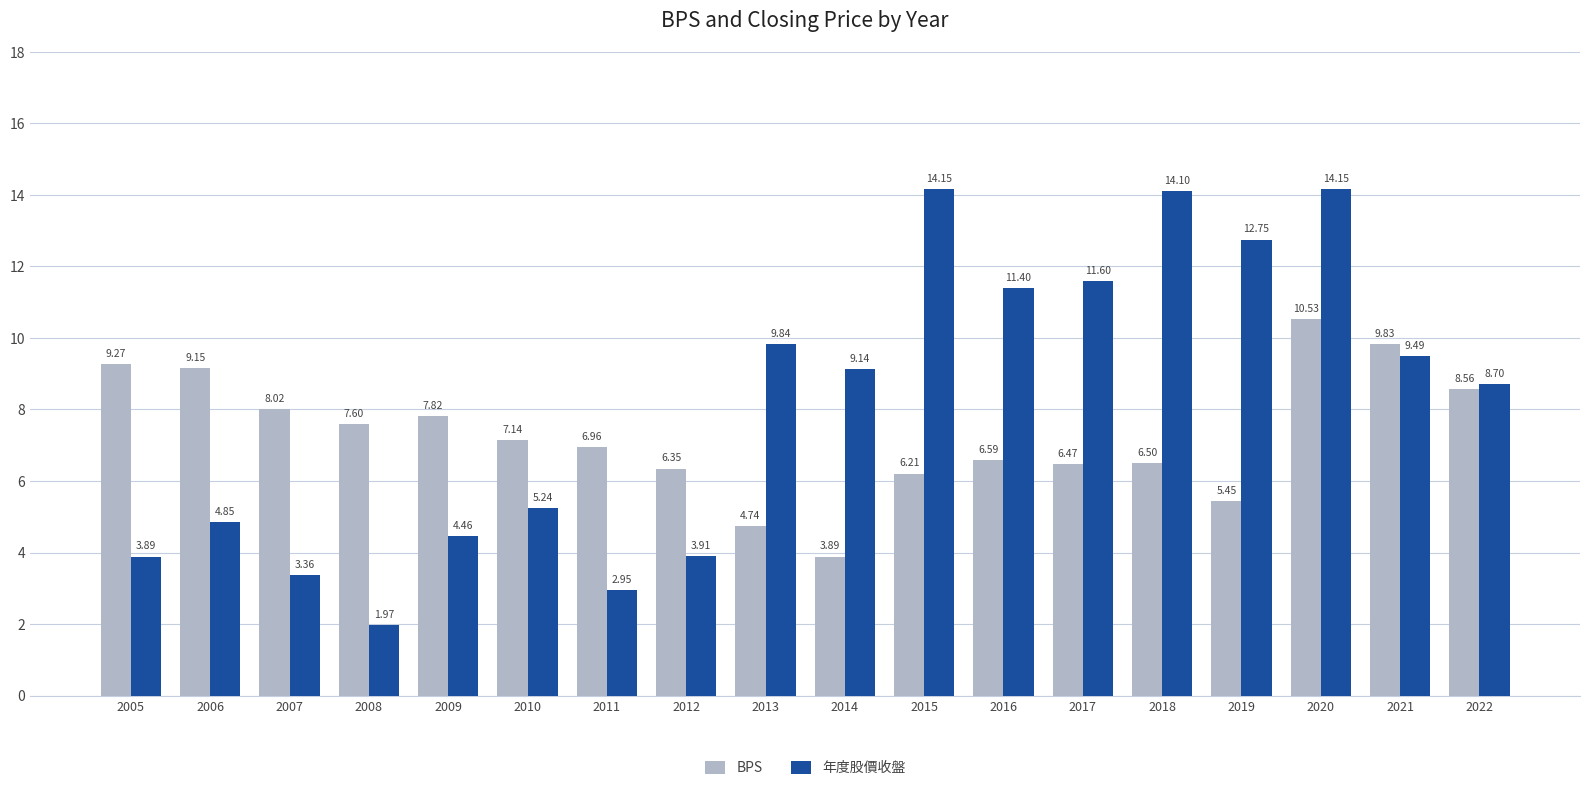

What is the spread (max minus min) of values at 2013?

5.1